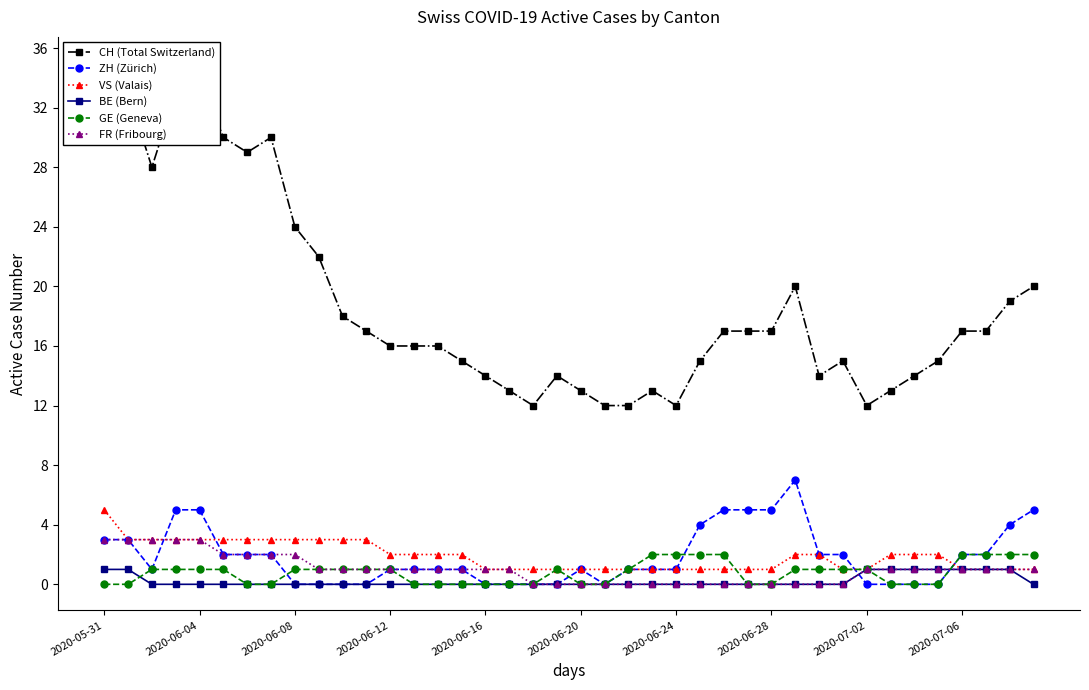

How many values in the GE (Geneva) series exceed 1?

8